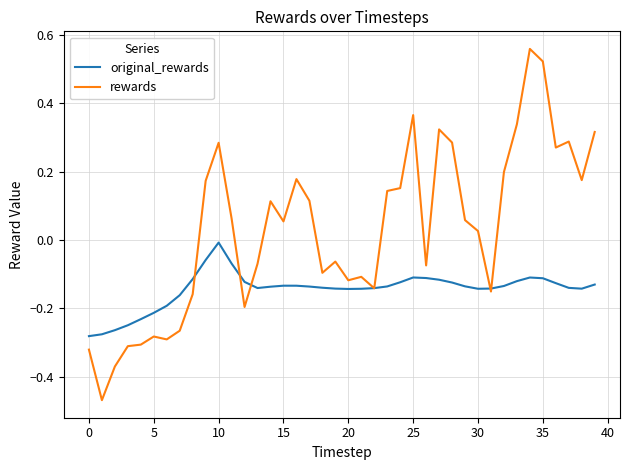

Which series has the largest total across all categories?

rewards